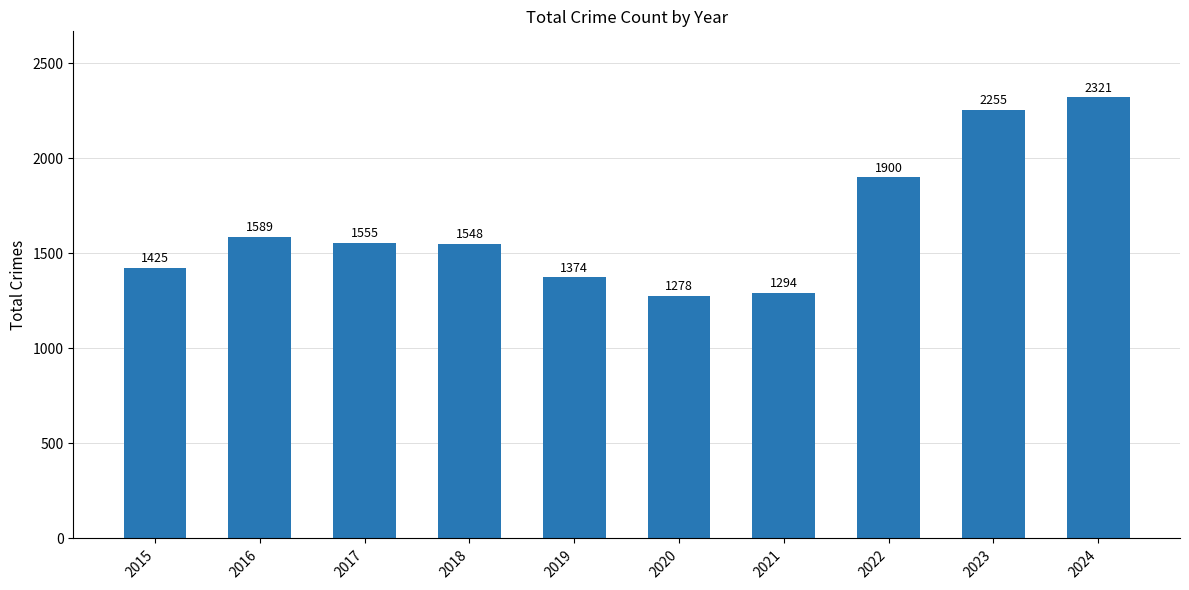

Are the bars grouped side by side (vs. stacked)?

No